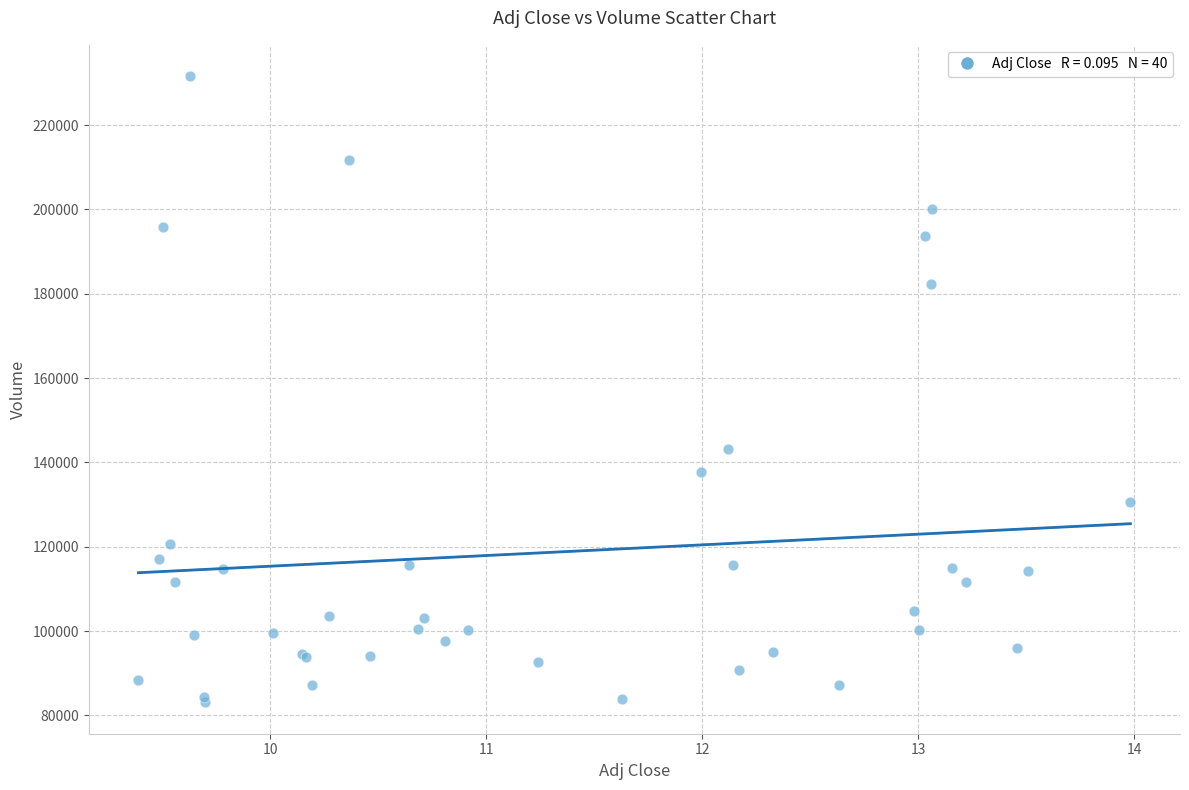

What Y value in the scatter plot is closest to 157350?

143100